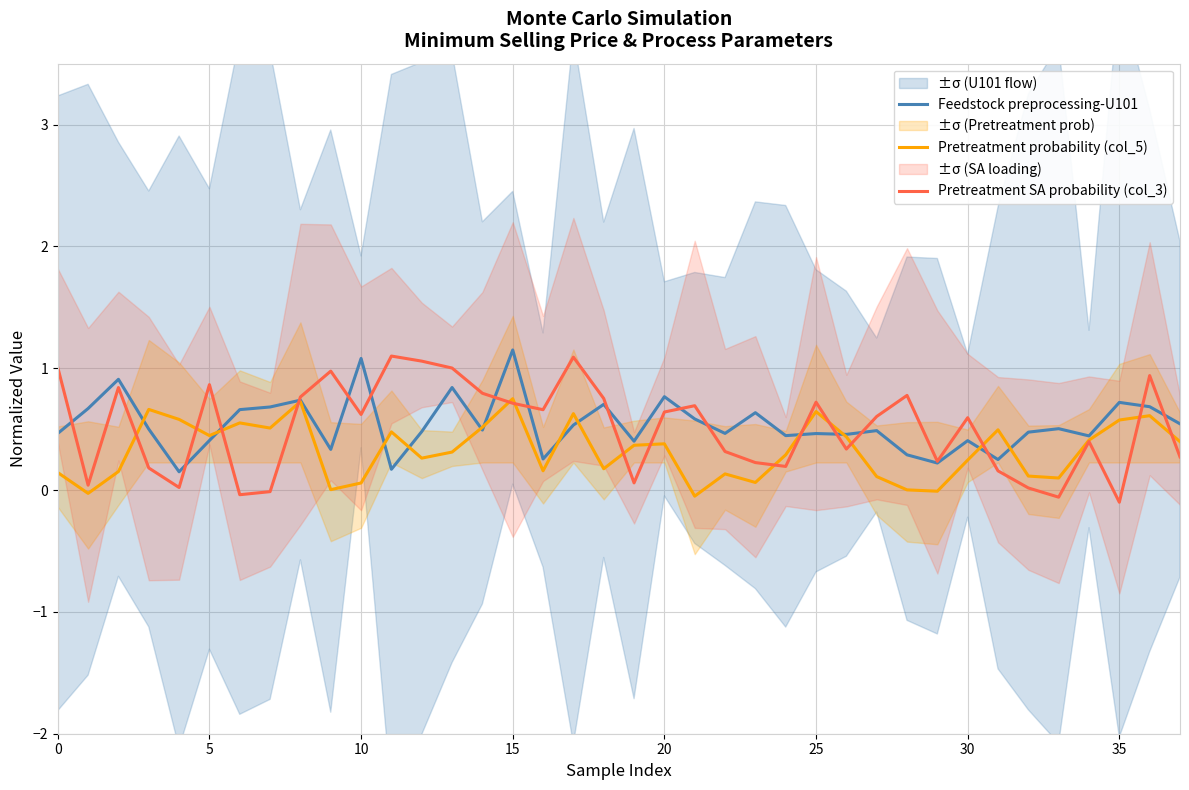

How many lines are shown in the chart?

3